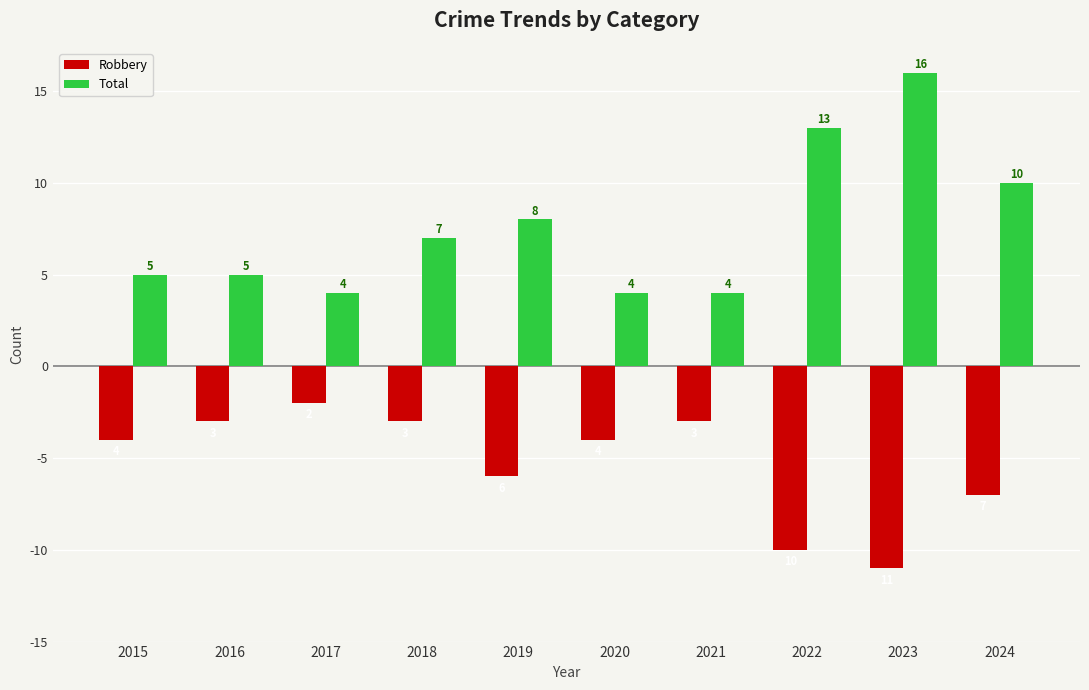

What is the sum of the Total values at 2020 and 2024?

14